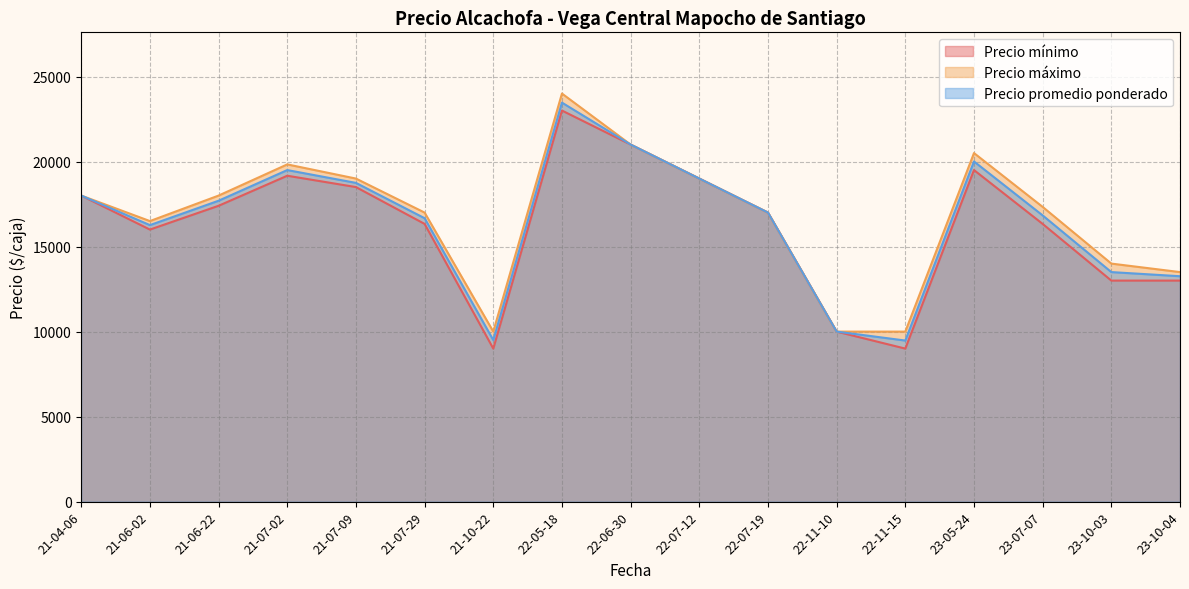

Rank the series by their average value, from highest to lowest.

Precio máximo, Precio promedio ponderado, Precio mínimo